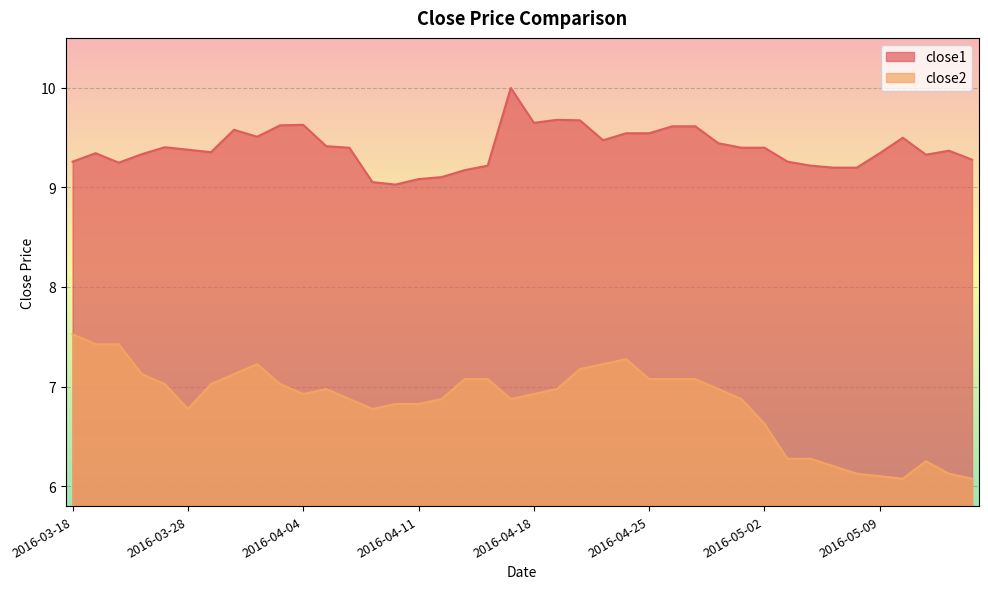

List the series in order of their peak value, lowest first.

close2, close1